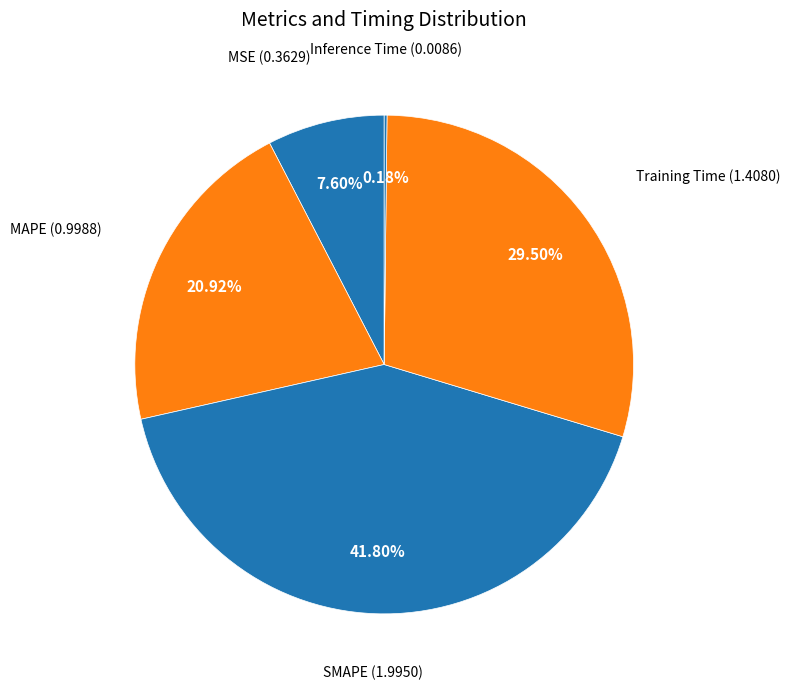

What is the largest slice in the pie chart?

SMAPE